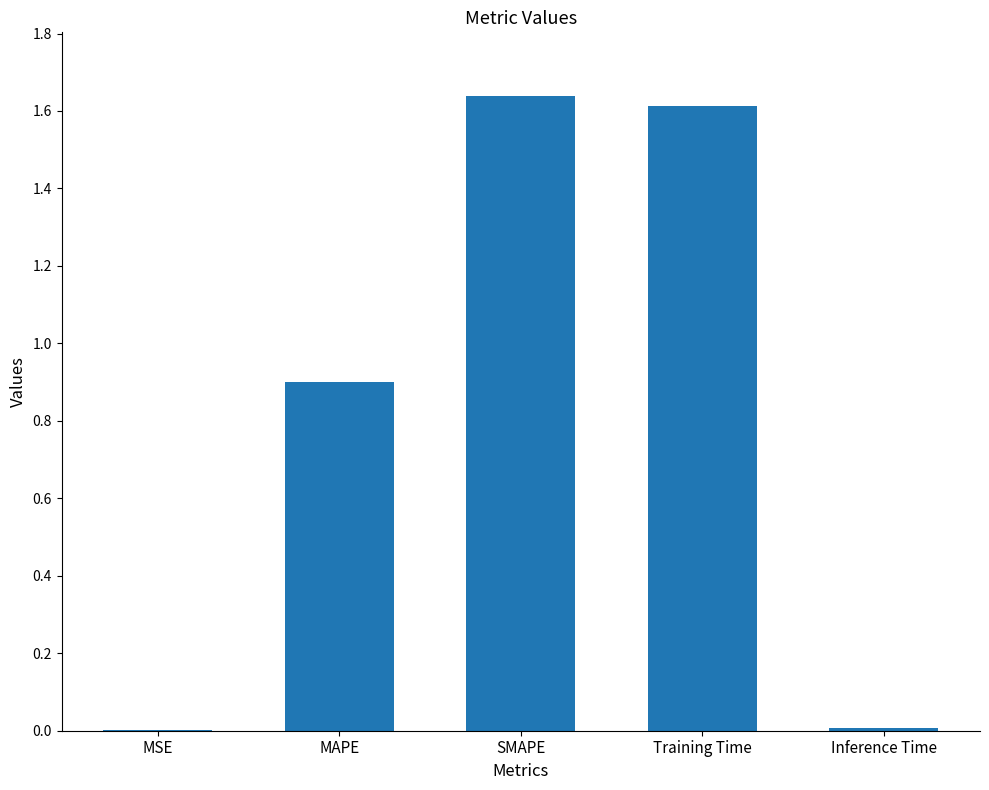

Which category has the highest value across all series?

SMAPE